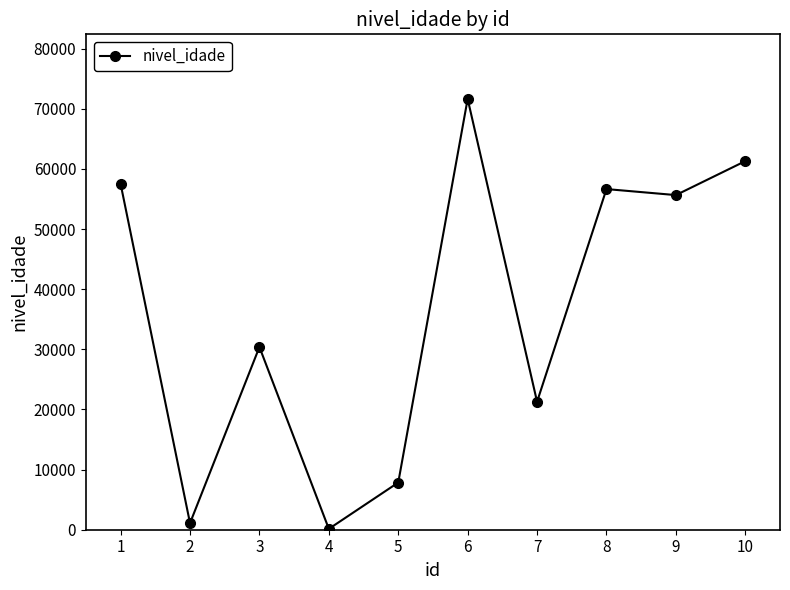

Is it true that the value at 8 is 28178?

False